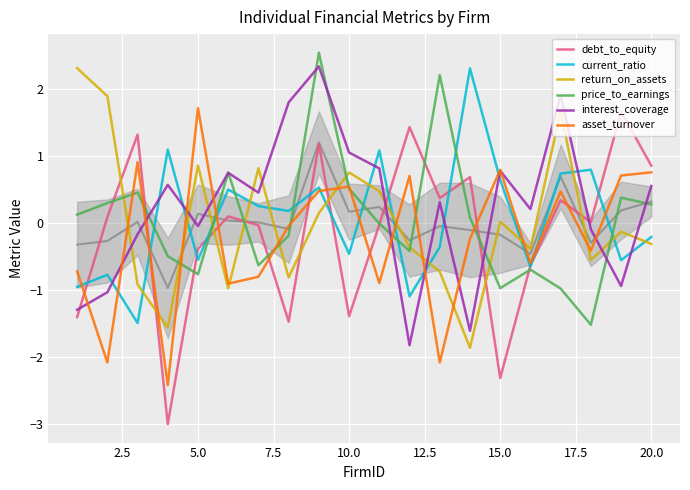

True or false: debt_to_equity and return_on_assets intersect in this chart.

True